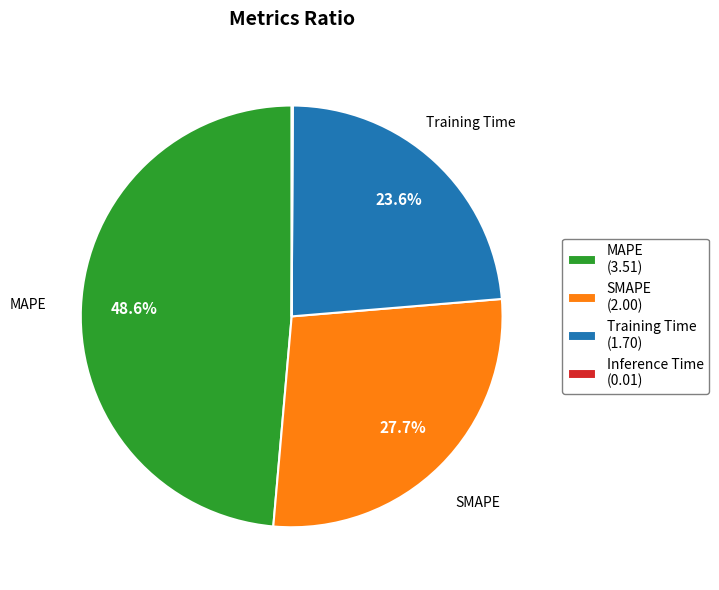

Is it true that Training Time is 24% of the pie?

True